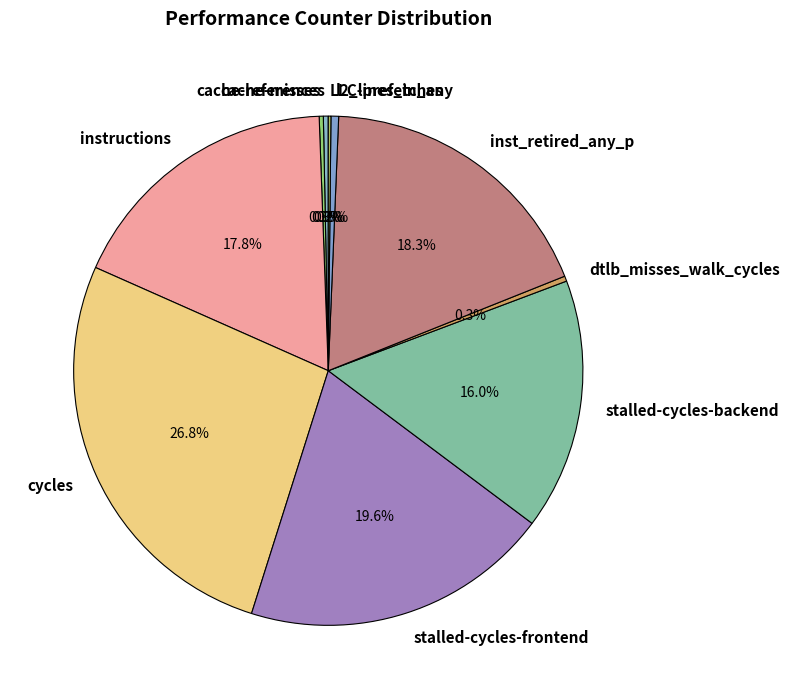

Does l2_lines_in_any account for over 50% of the chart?

No